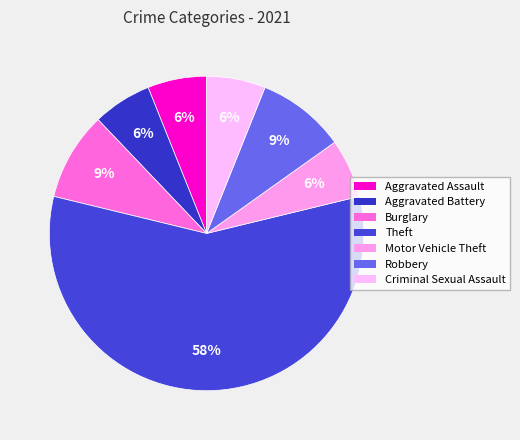

How many segments does this pie chart have?

7